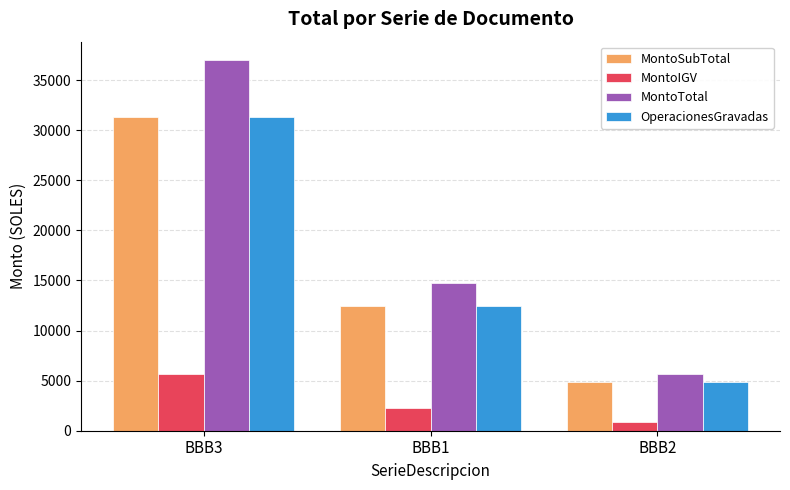

Read the MontoIGV value at BBB1.

2242.1